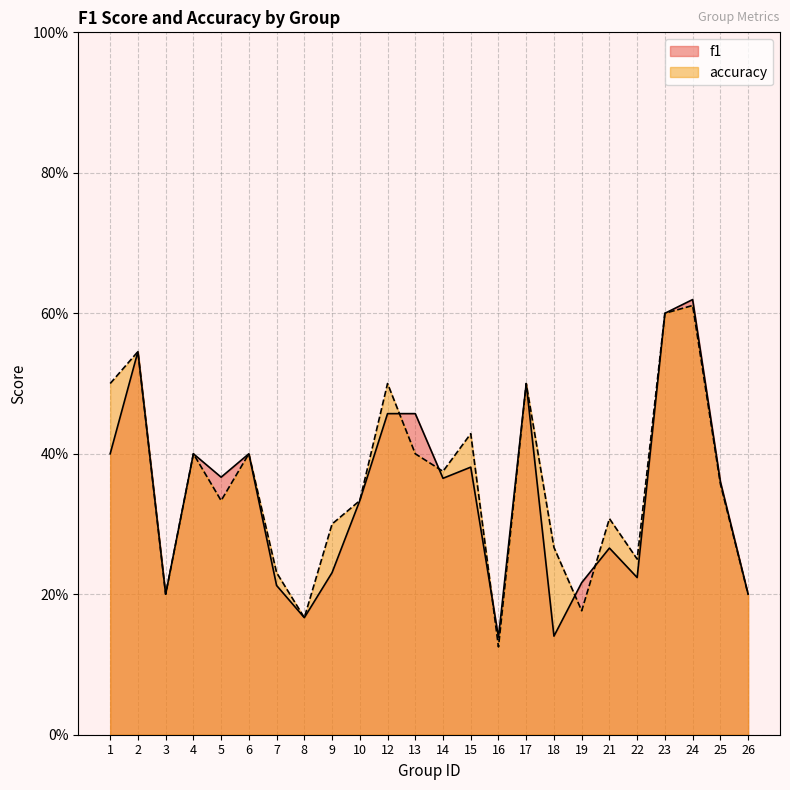

In f1, how many points are higher than both neighbors (excluding endpoints)?

7